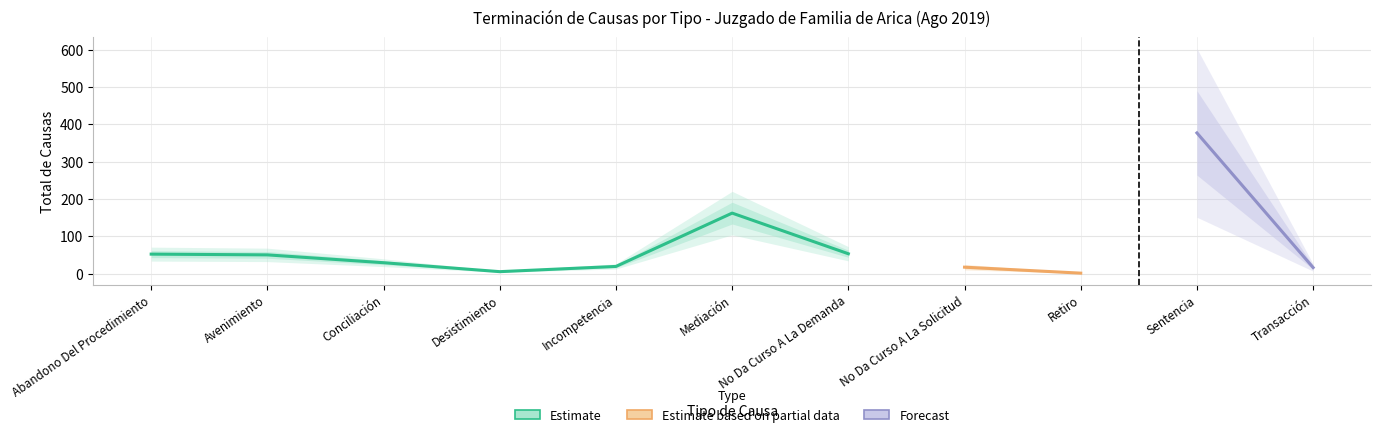

What is the difference between the values at Sentencia and Incompetencia?

358